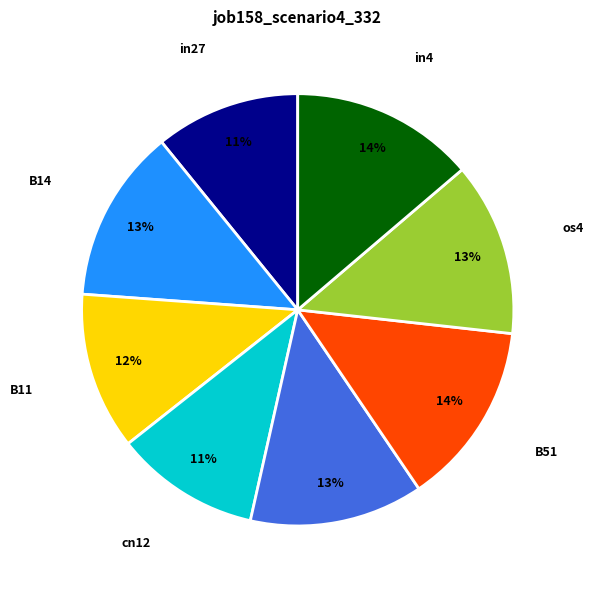

Does B51 represent more than half of the total?

No